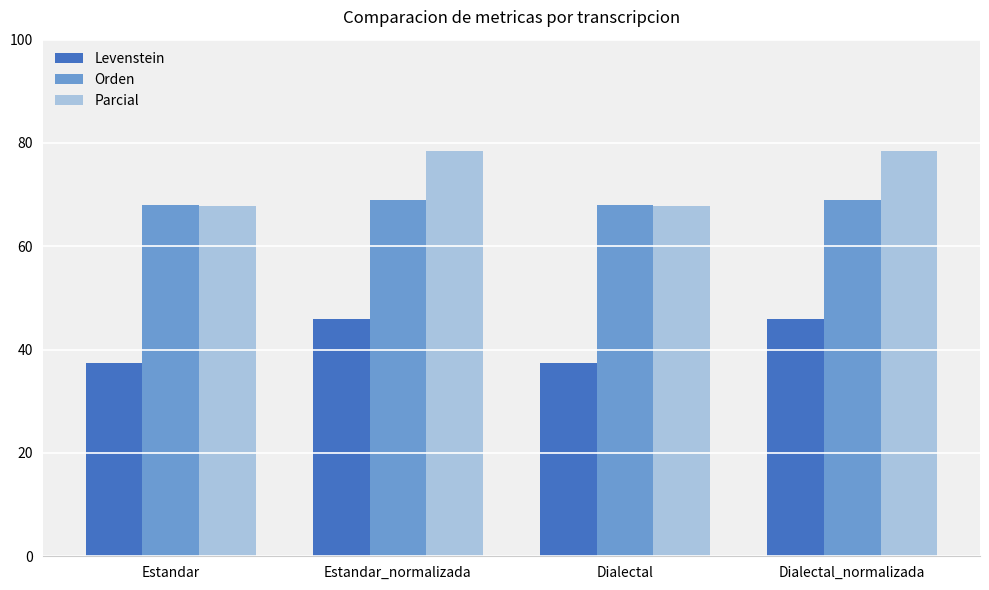

Which series has the largest range (max minus min)?

Parcial